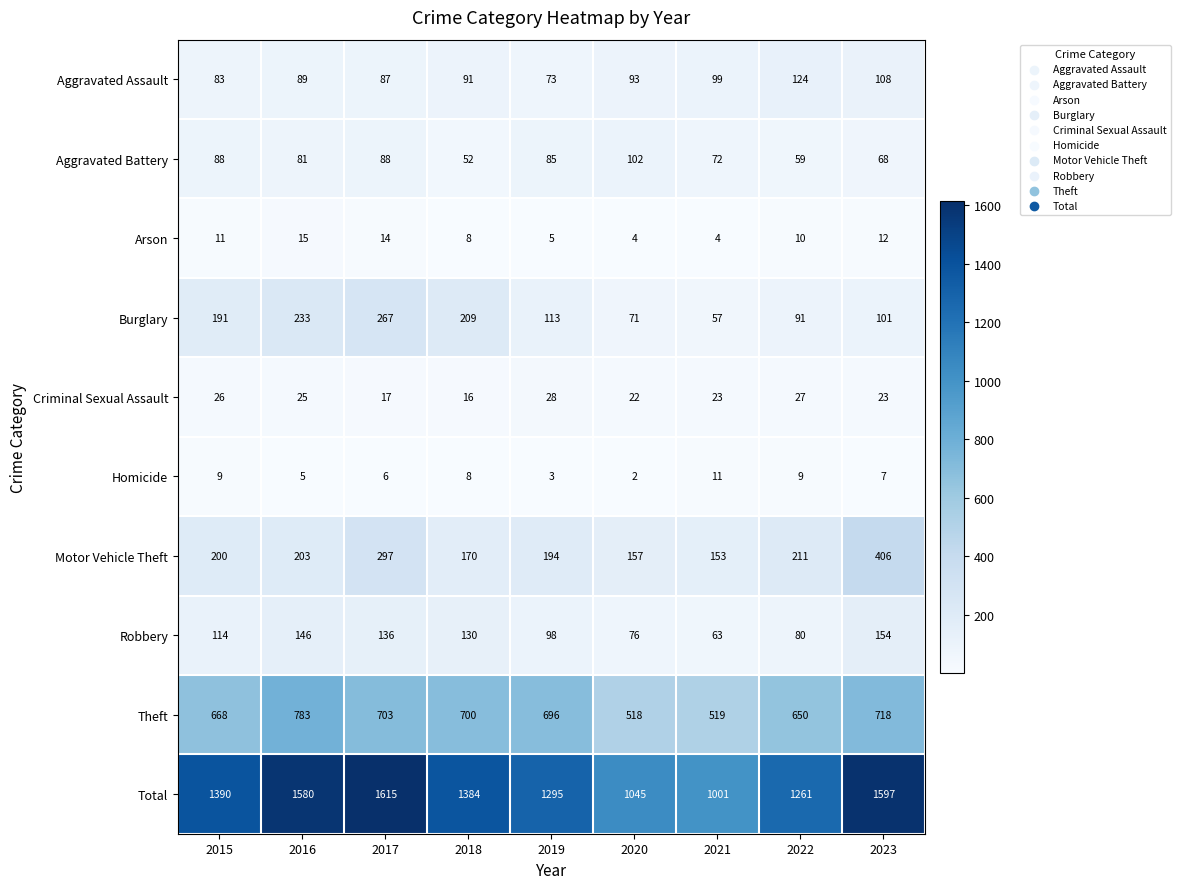

Count the number of data series in this chart.

10